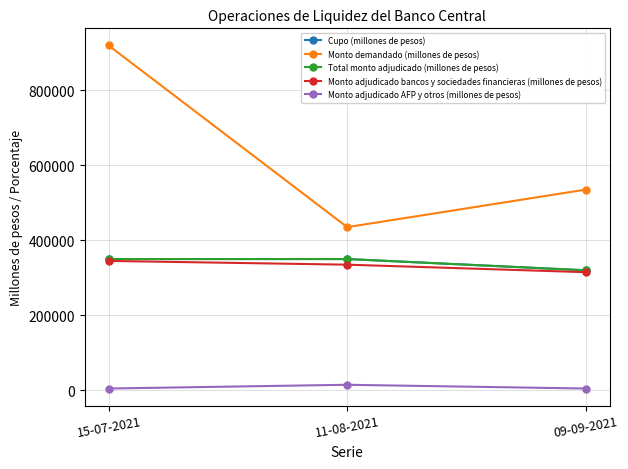

Does the chart have visible grid lines?

Yes